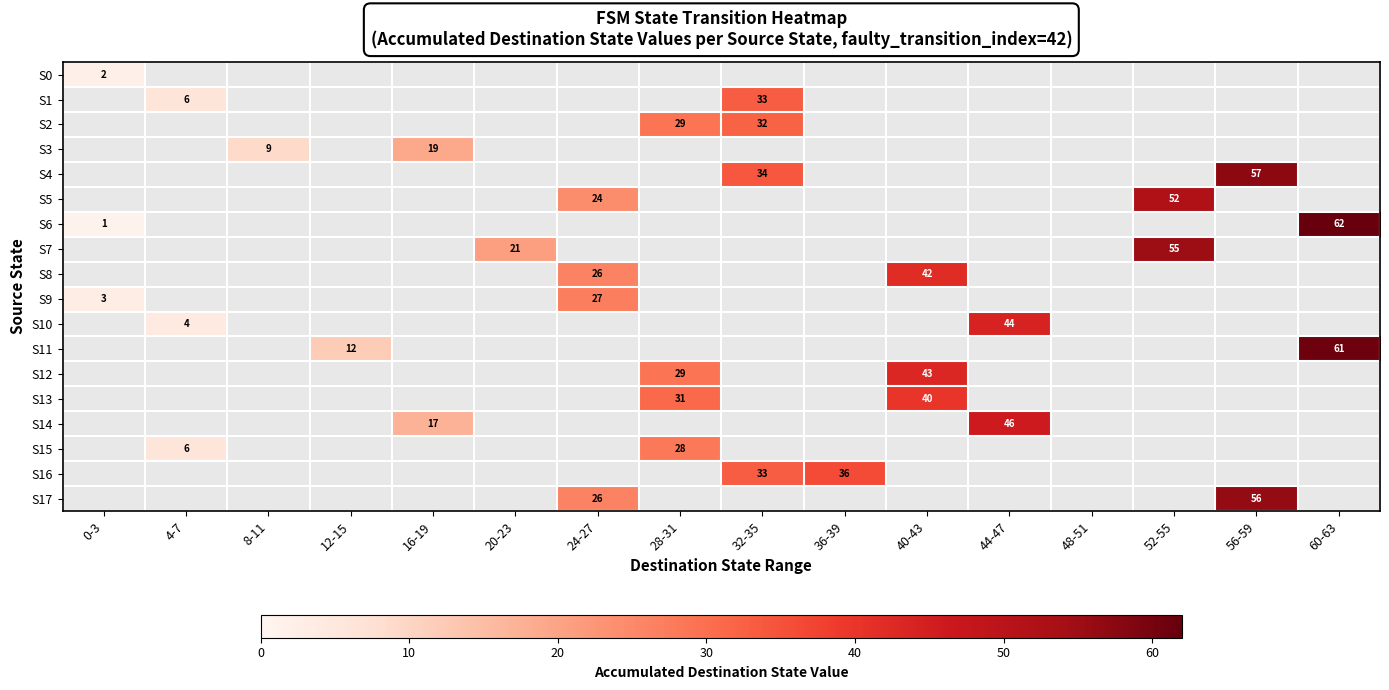

Count the number of data series in this chart.

18